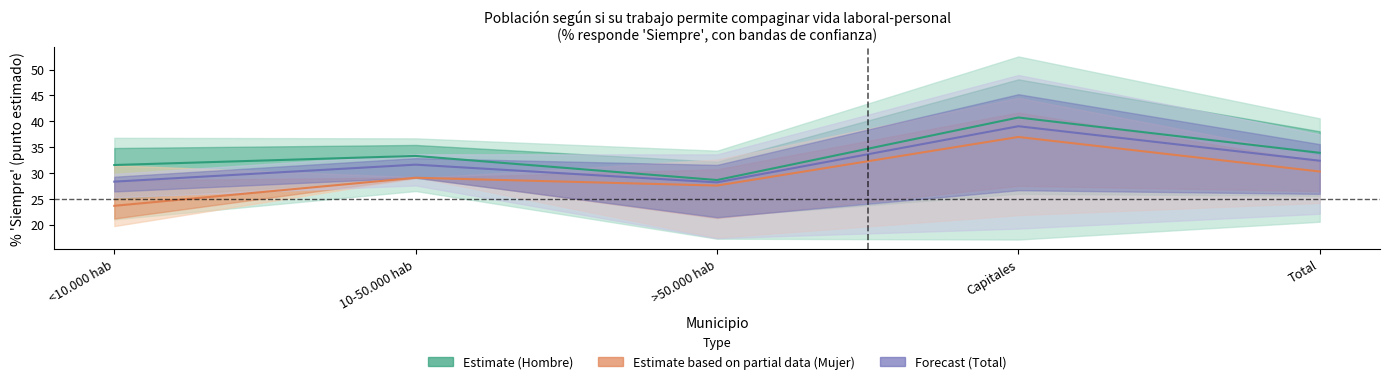

What is the label of the 4th point from the left?

Capitales